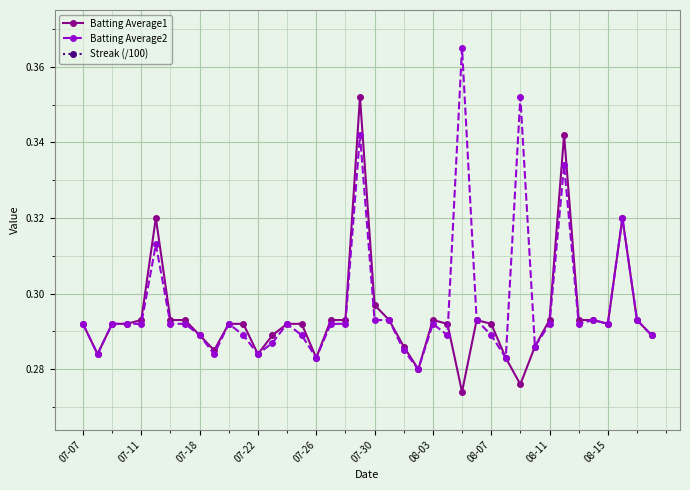

How many intersections are there between Batting Average1 and Batting Average2?

1